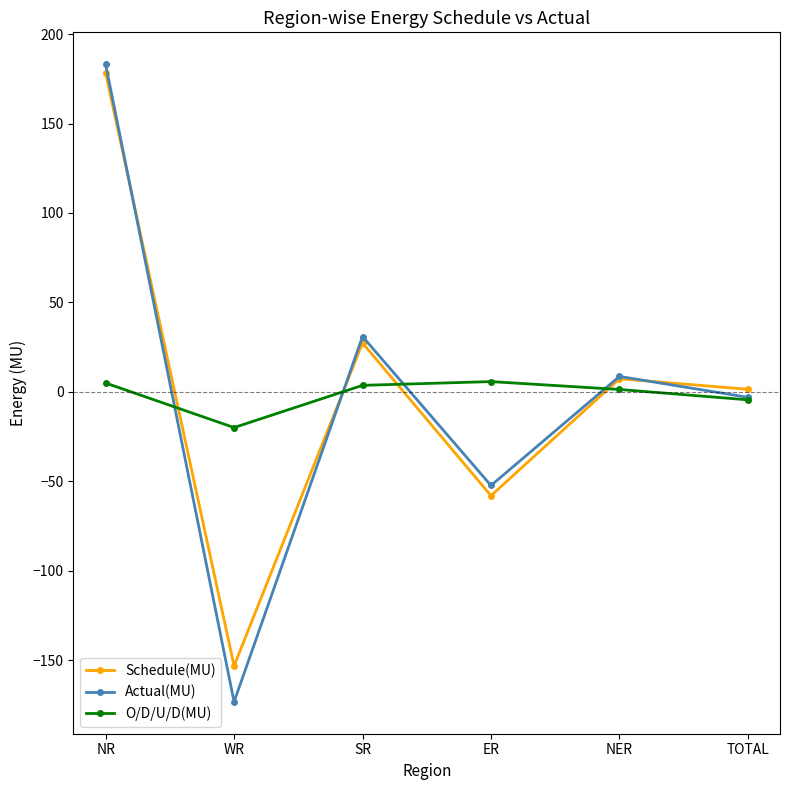

How many values in the Actual(MU) series are below 8?

3